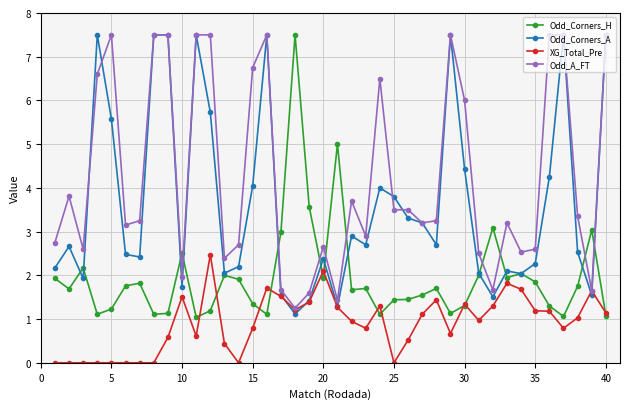

Which series has the largest total across all categories?

Odd_A_FT